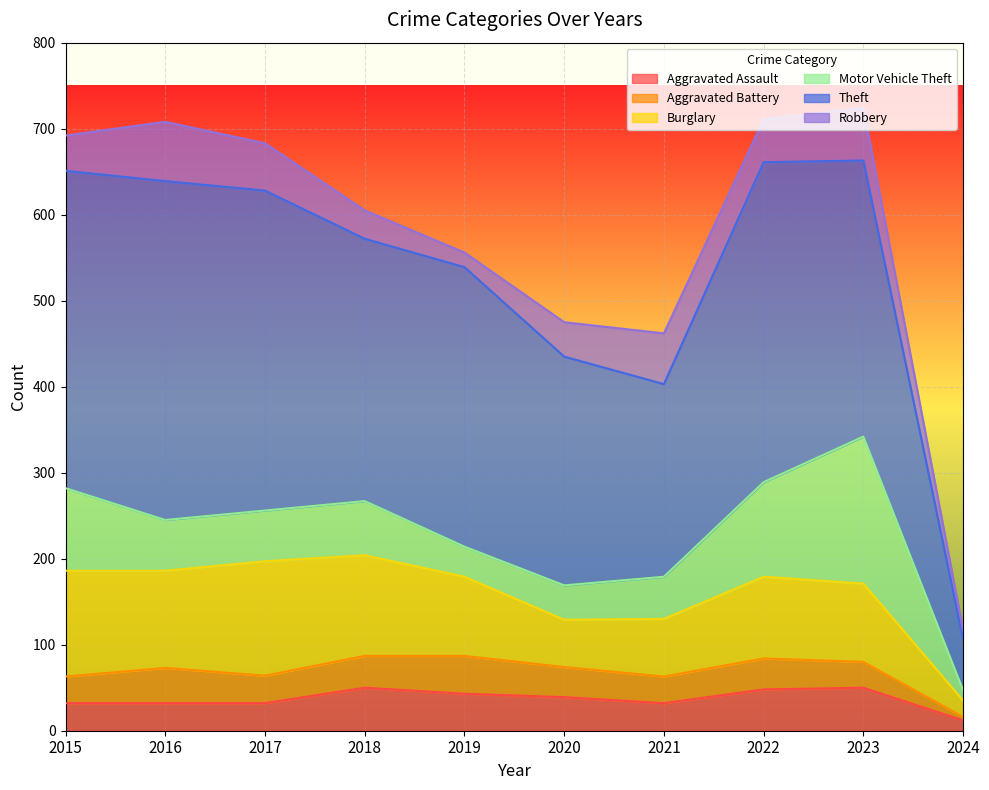

At how many categories does at least one series exceed 130?

9